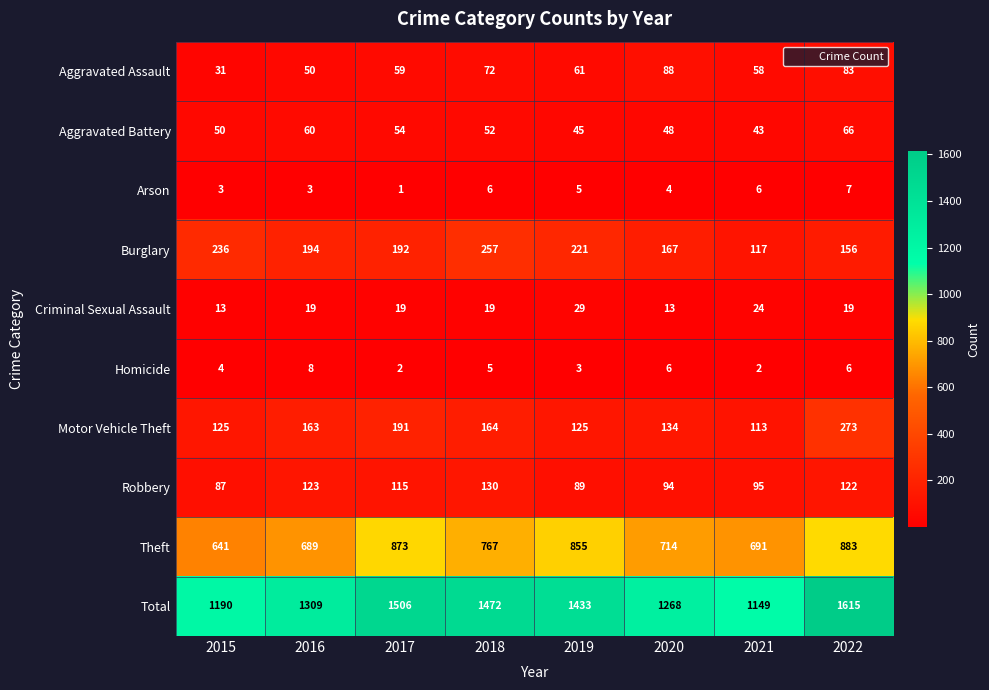

Where is Robbery nearest to the value 108?

2017